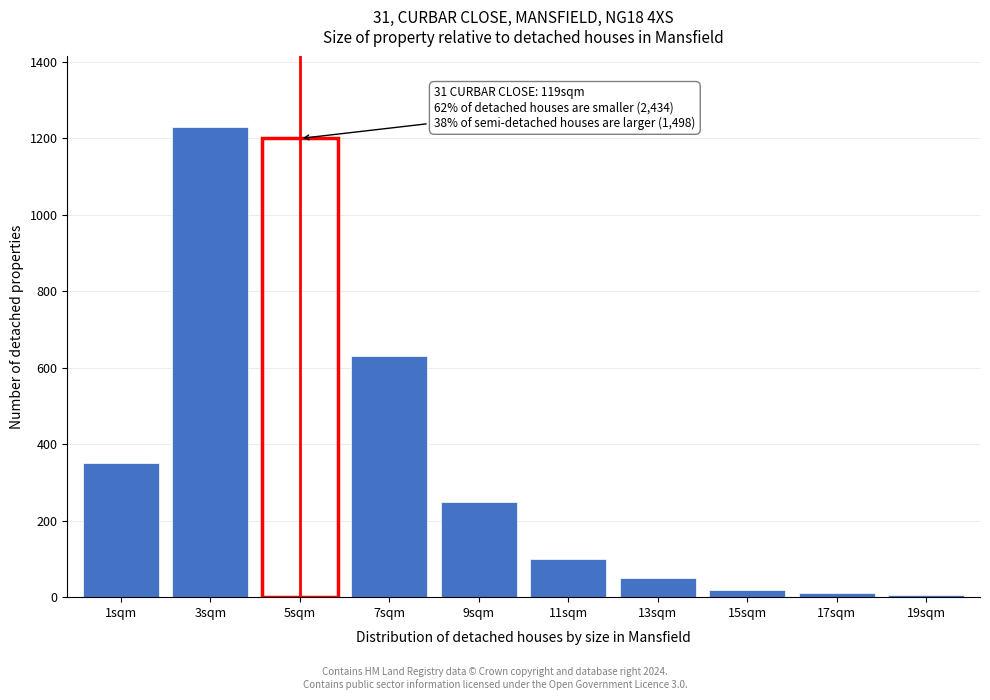

What is the label of the 5th bar from the left?

9sqm